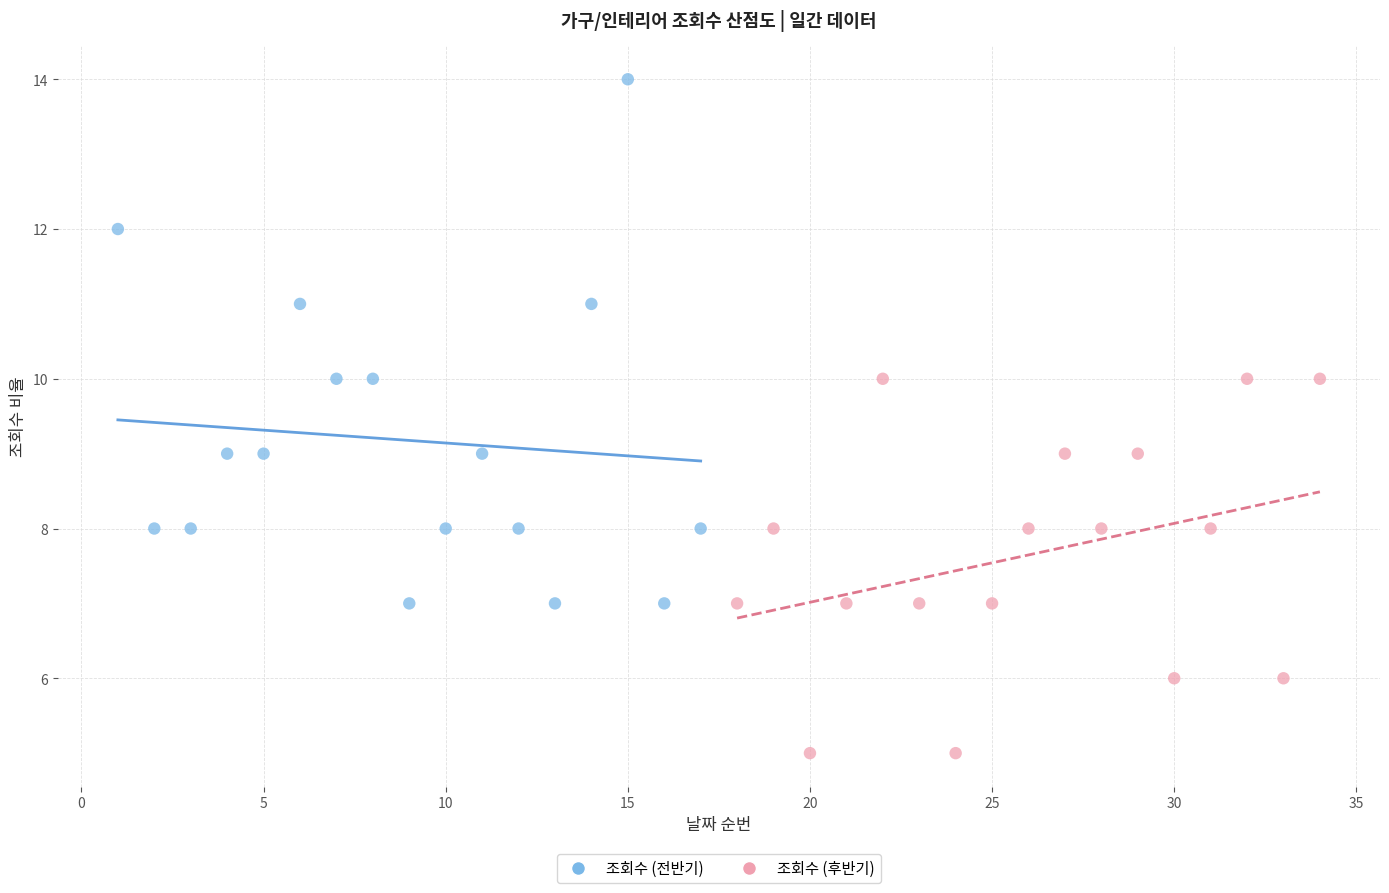

Which series has the largest Y range (max minus min)?

조회수 (전반기)